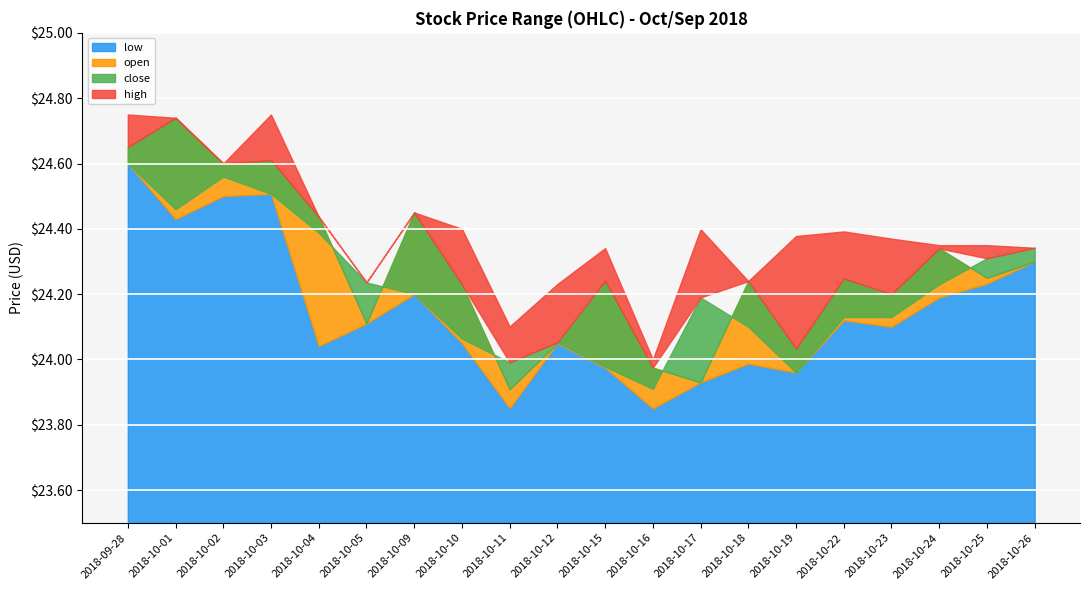

What is the difference between the maximum and minimum values in the high series?

0.8